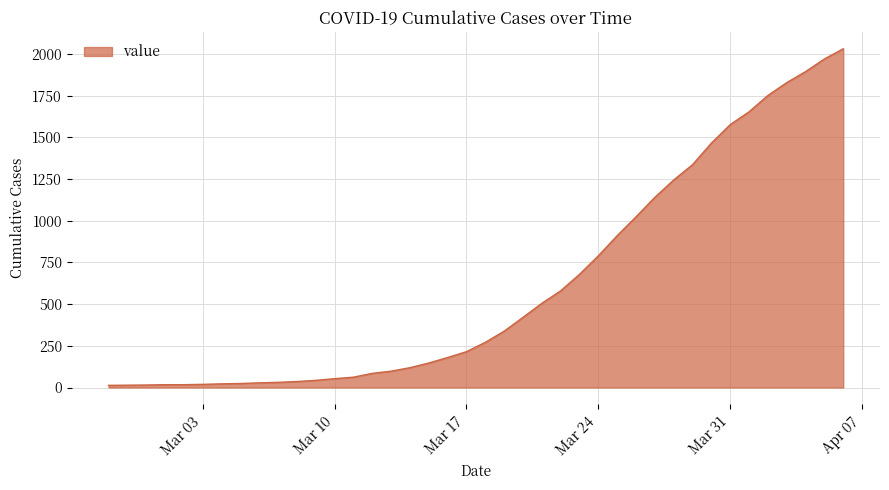

What is the difference between the maximum and minimum values?

2019